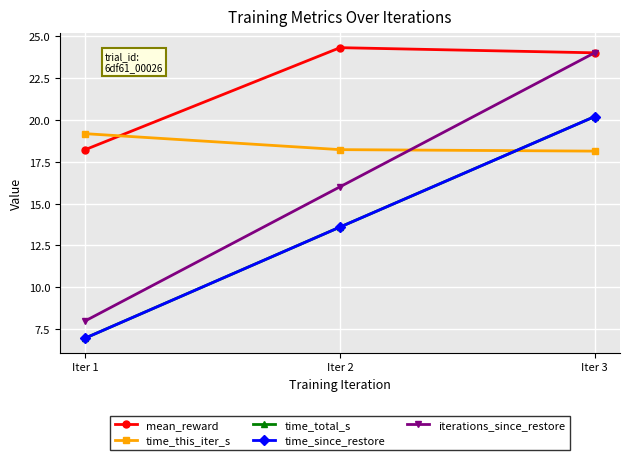

At how many categories does at least one series exceed 23?

2